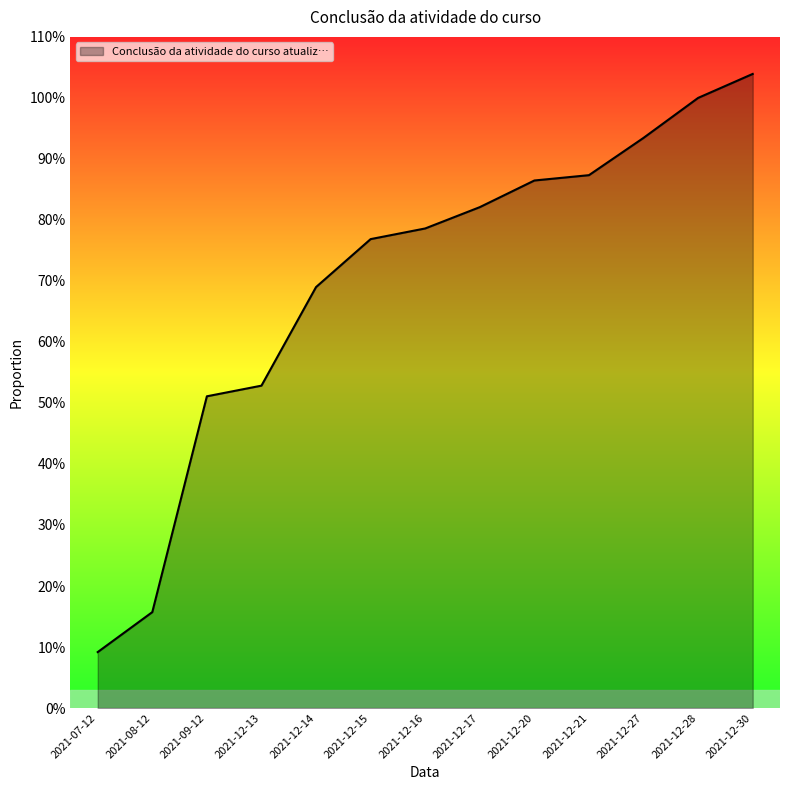

Does the chart have visible grid lines?

No